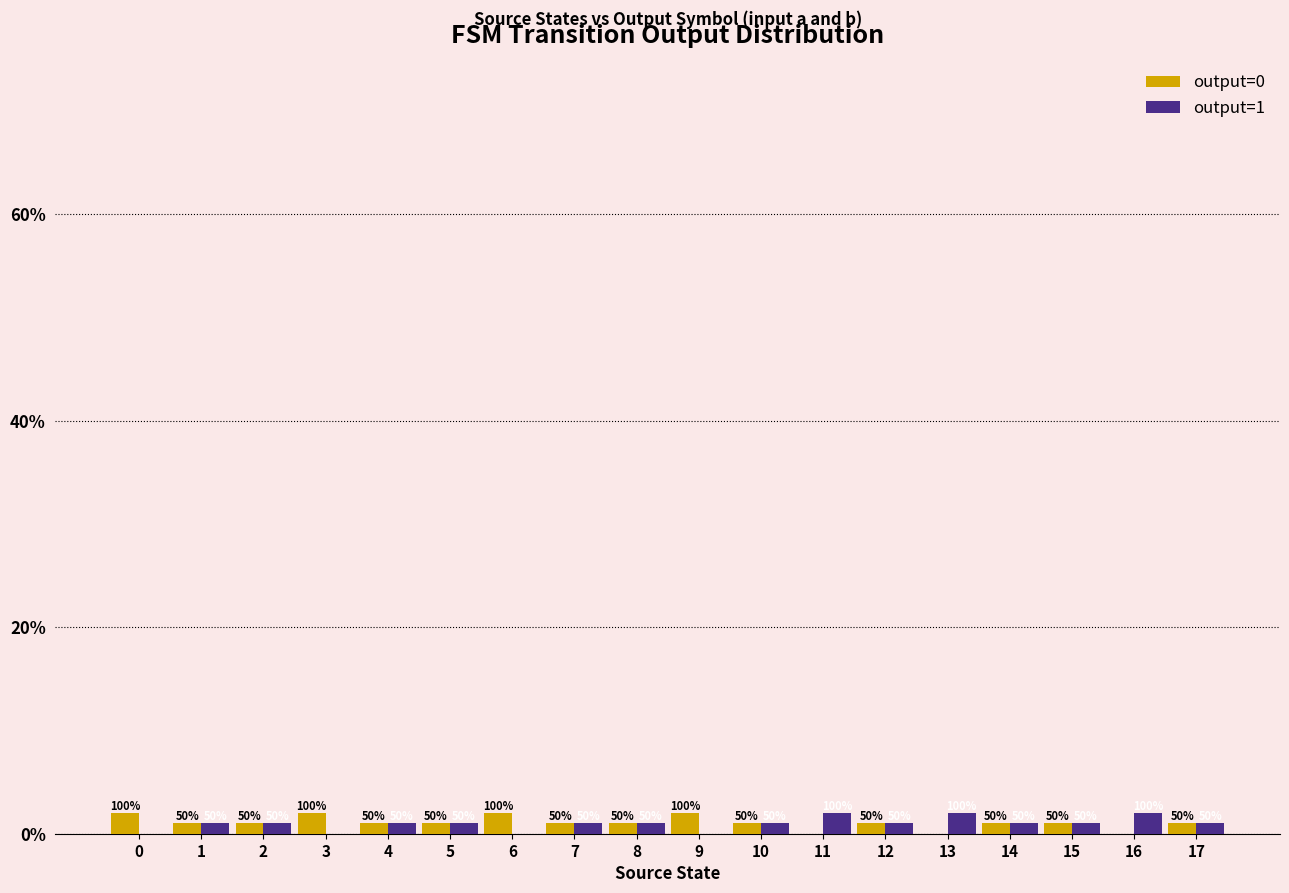

What are all the series names shown in the legend?

output=0, output=1